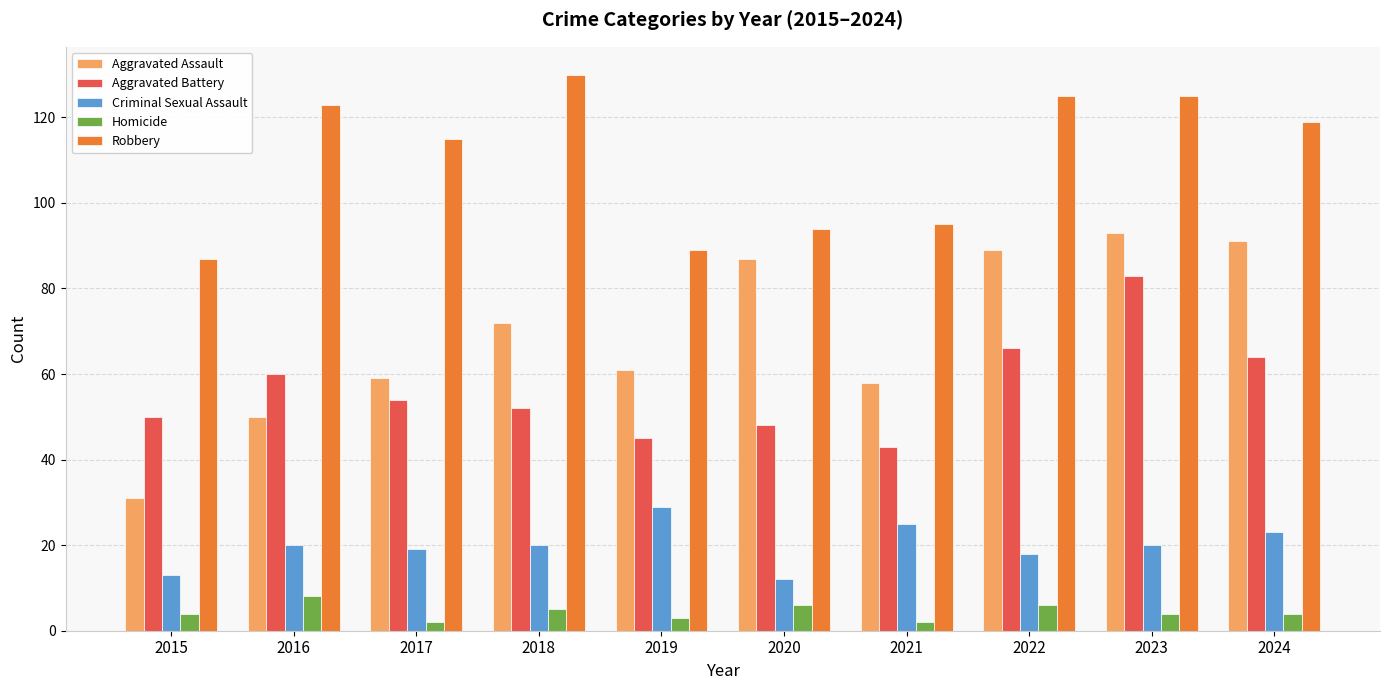

Reading left to right, transcribe all the data shown in this chart.

Aggravated Assault: 31	50	59	72	61	87	58	89	93	91
Aggravated Battery: 50	60	54	52	45	48	43	66	83	64
Criminal Sexual Assault: 13	20	19	20	29	12	25	18	20	23
Homicide: 4	8	2	5	3	6	2	6	4	4
Robbery: 87	123	115	130	89	94	95	125	125	119